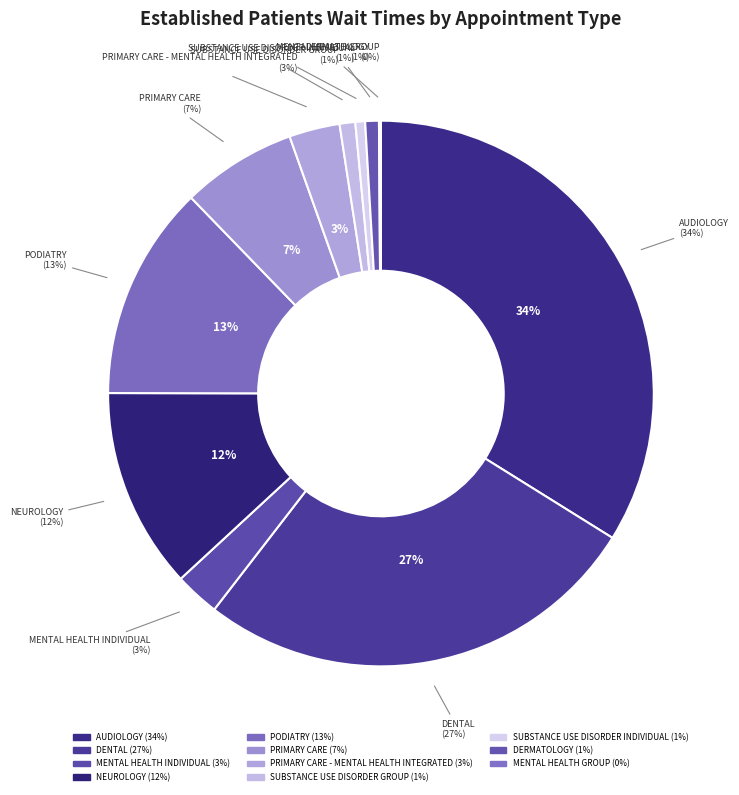

What is the largest slice in the pie chart?

AUDIOLOGY